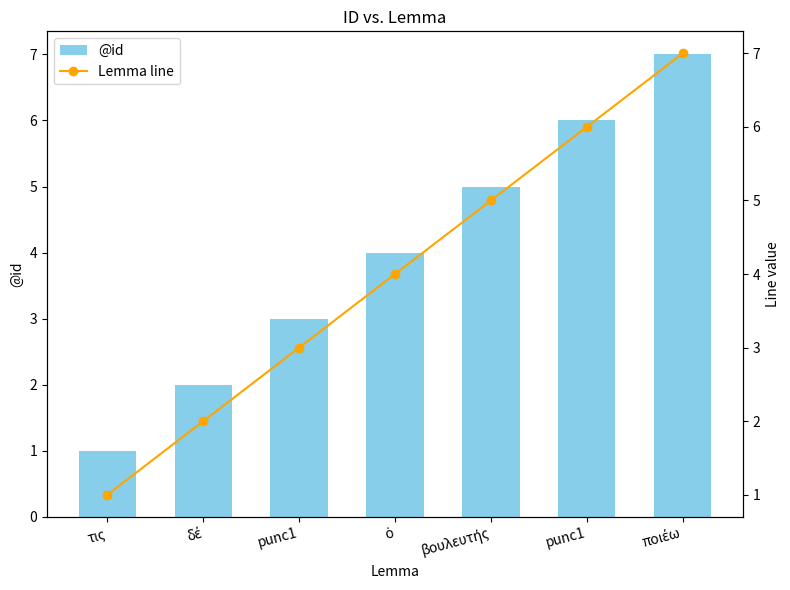

Reading left to right, what are all the values shown in this chart?

@id: 1	2	3	4	5	6	7
Lemma line: 1	2	3	4	5	6	7